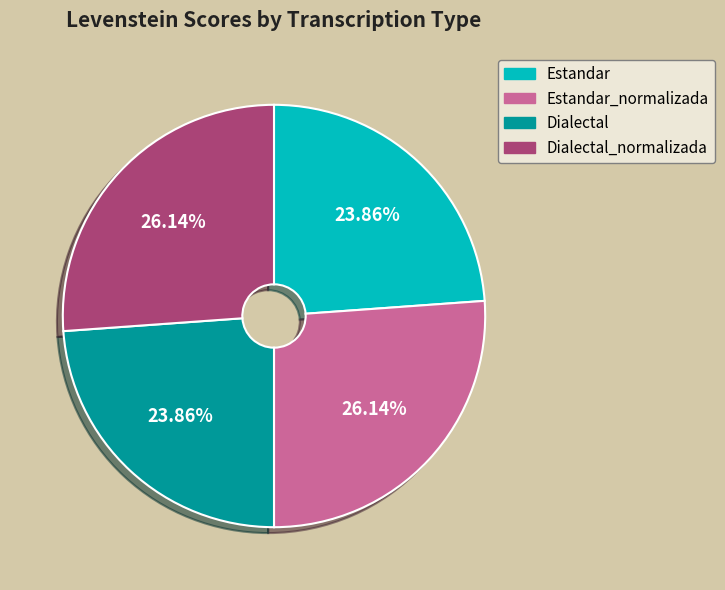

What is the ratio of the value at Estandar_normalizada to the value at Estandar?

1.1